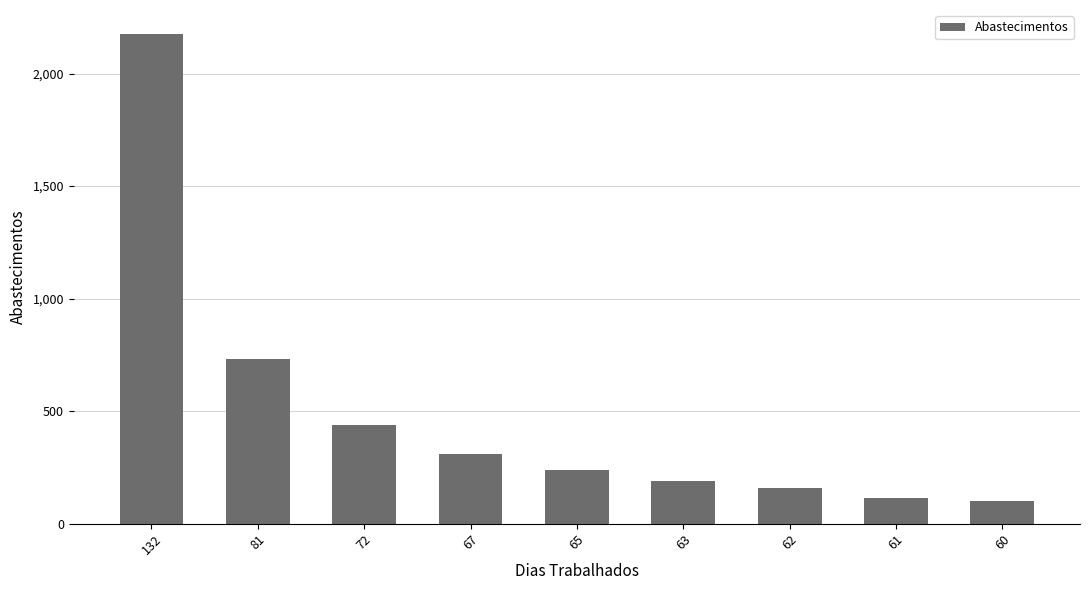

Is it true that the value at 61 is 191?

False